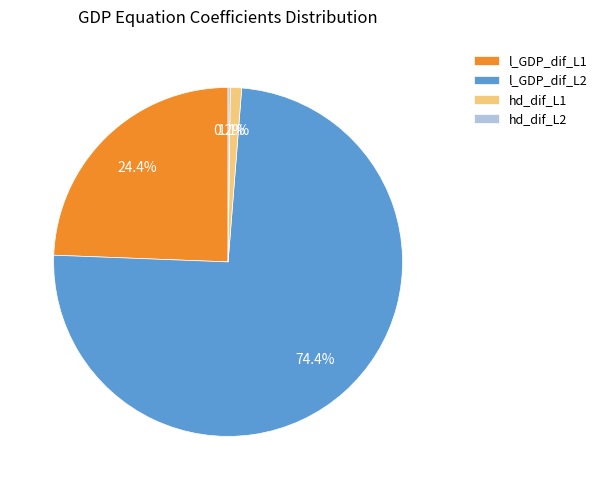

The l_GDP_dif_L2 slice represents 74% of the pie. True or false?

True